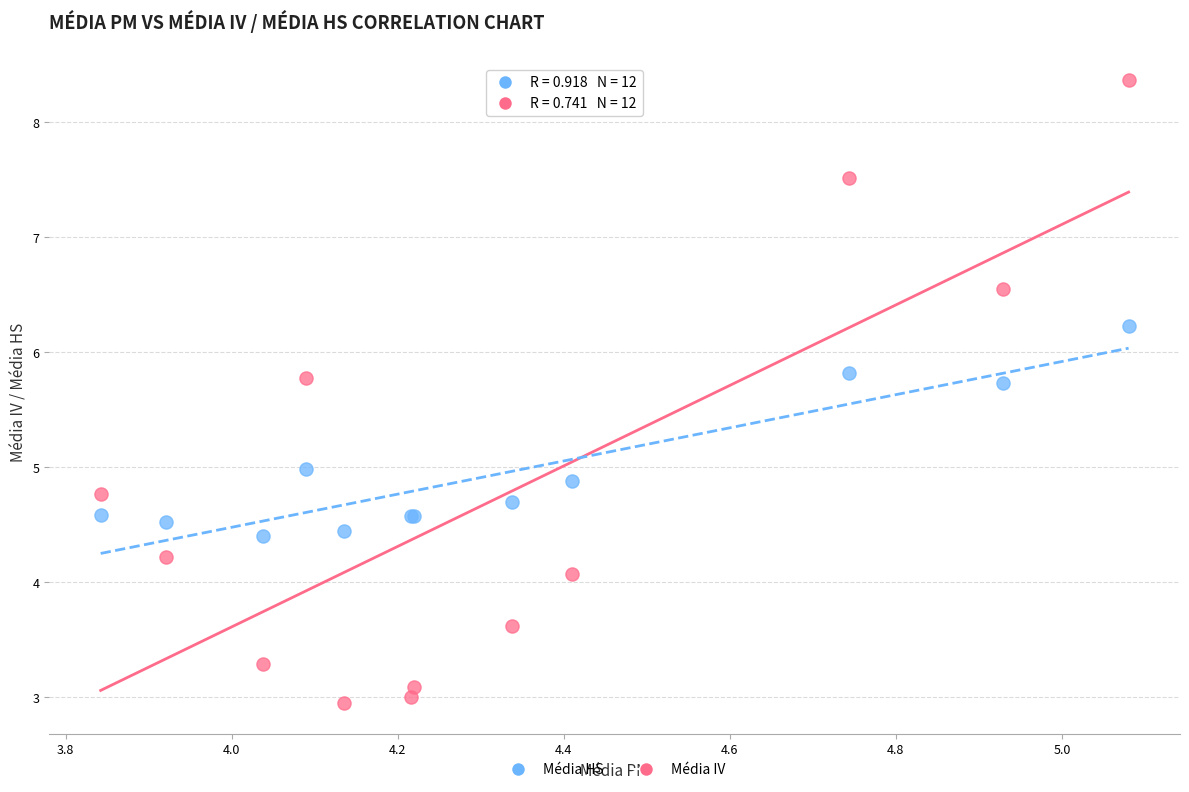

Which series contains the lowest Y value?

Média IV